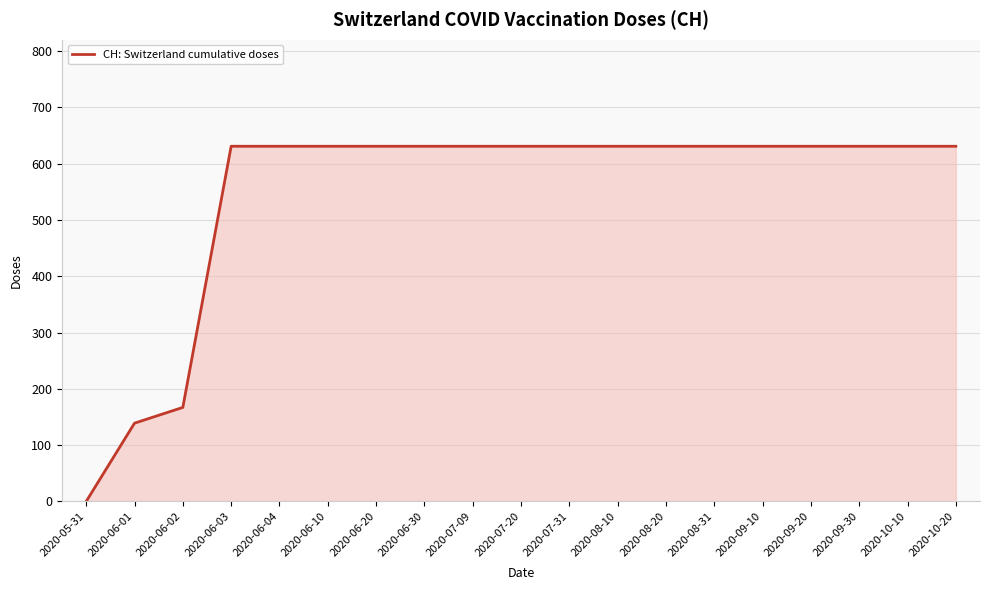

Approximately how many times larger is the value at 2020-08-20 compared to 2020-08-31?

1.0